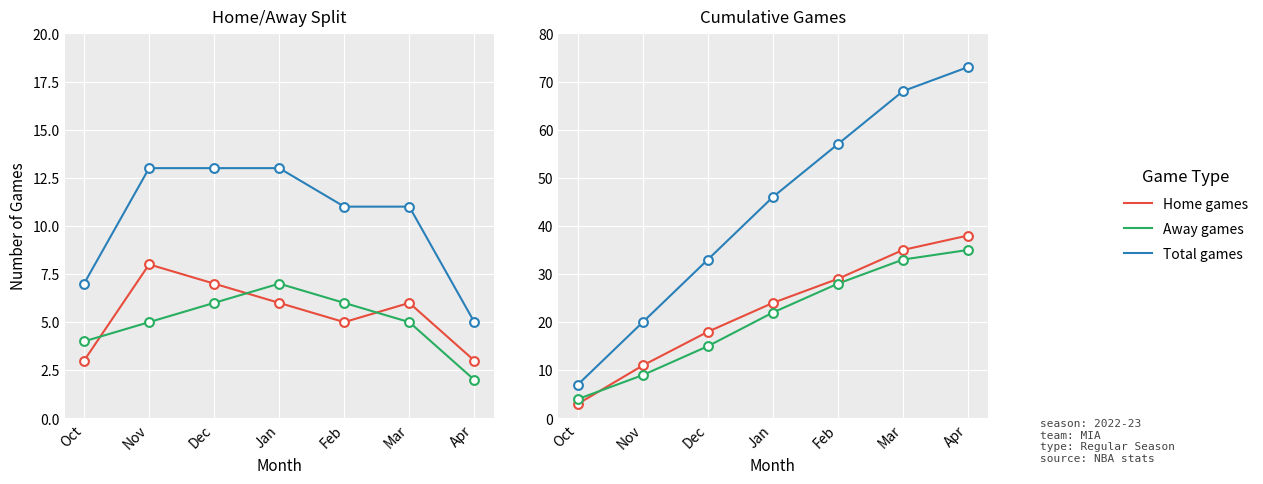

Which series reaches the maximum Y coordinate?

Total games